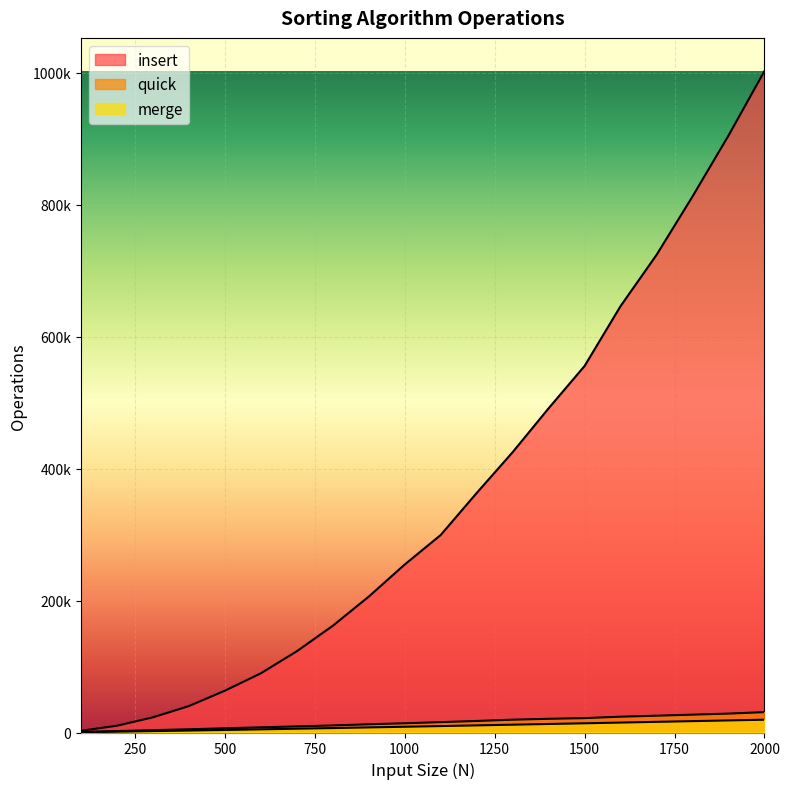

Reading left to right, list all the values displayed in this chart.

insert: 2569	10250	22972	40024	63338	89683	123090	161741	205956	254647	299332	363020	424912	491437	555617	646357	724007	812590	904855	1002731
quick: 921	2210	3501	4878	6380	7835	9237	10691	12463	13996	15708	17479	19435	20770	21787	23981	25476	27076	28648	30903
merge: 541	1282	2102	2958	3852	4788	5745	6719	7704	8702	9735	10782	11834	12902	13959	15040	16138	17209	18307	19387